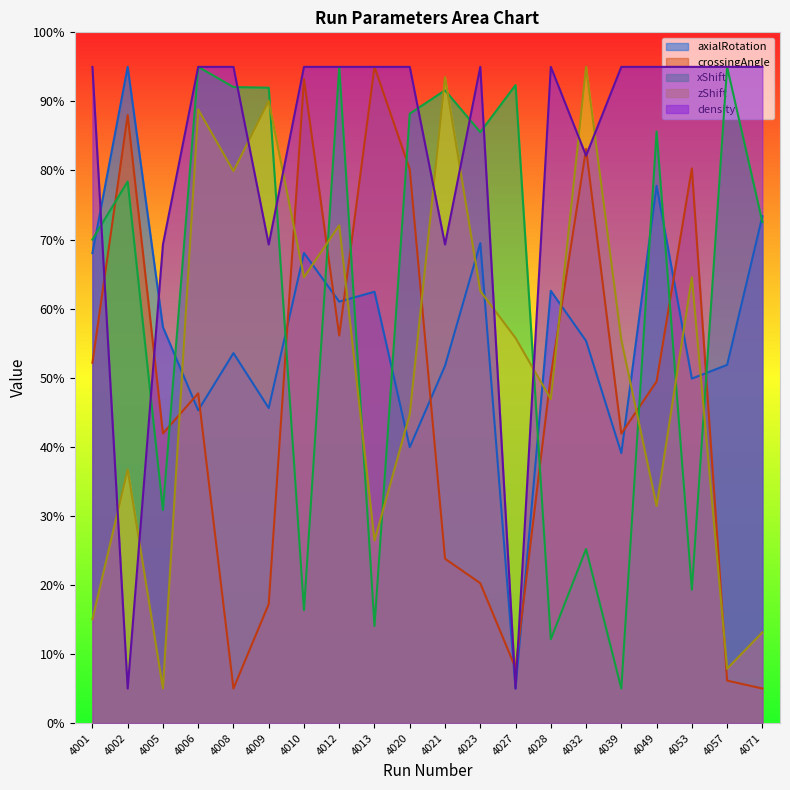

Between 4053 and 4071, which is larger?

4071